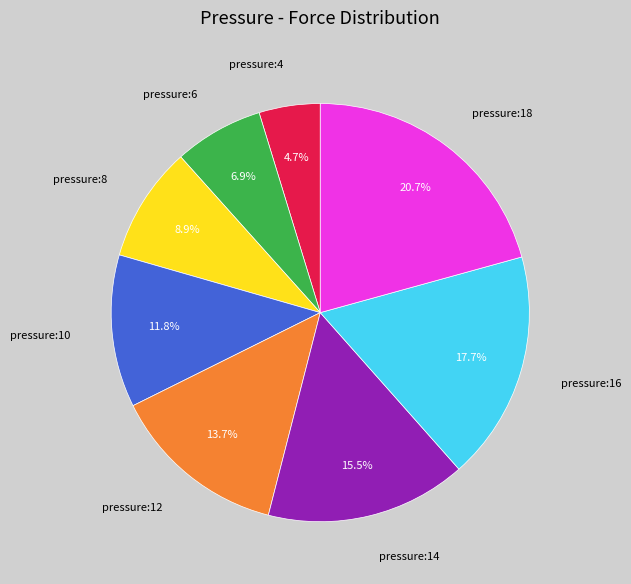

What portion of the pie excludes pressure:6?

93.1%